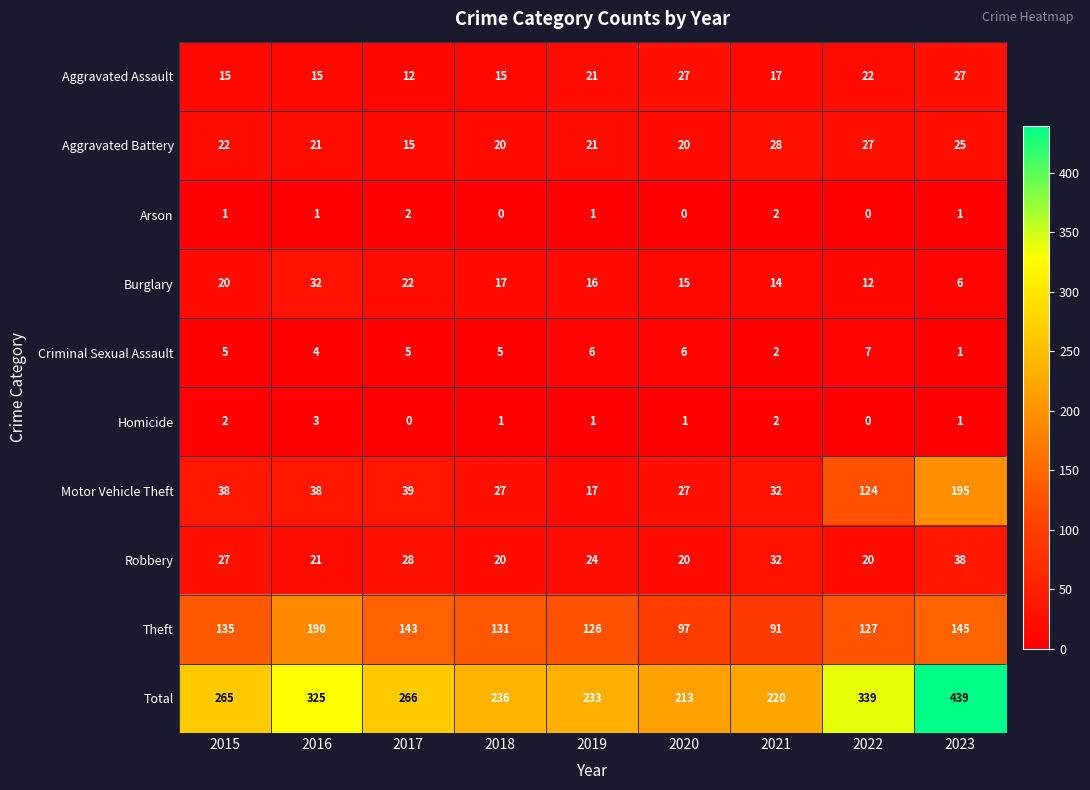

At which category does the chart reach its peak across all series?

2023